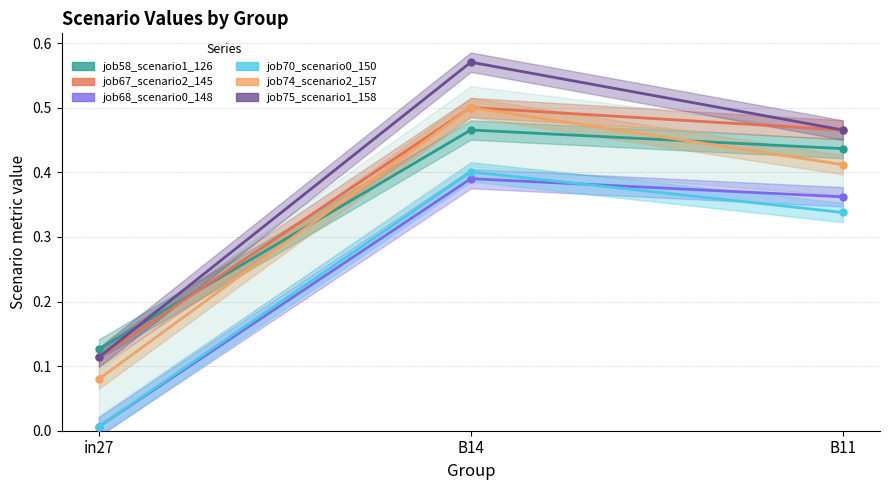

The value of job67_scenario2_145 at in27 is 0.1. True or false?

True